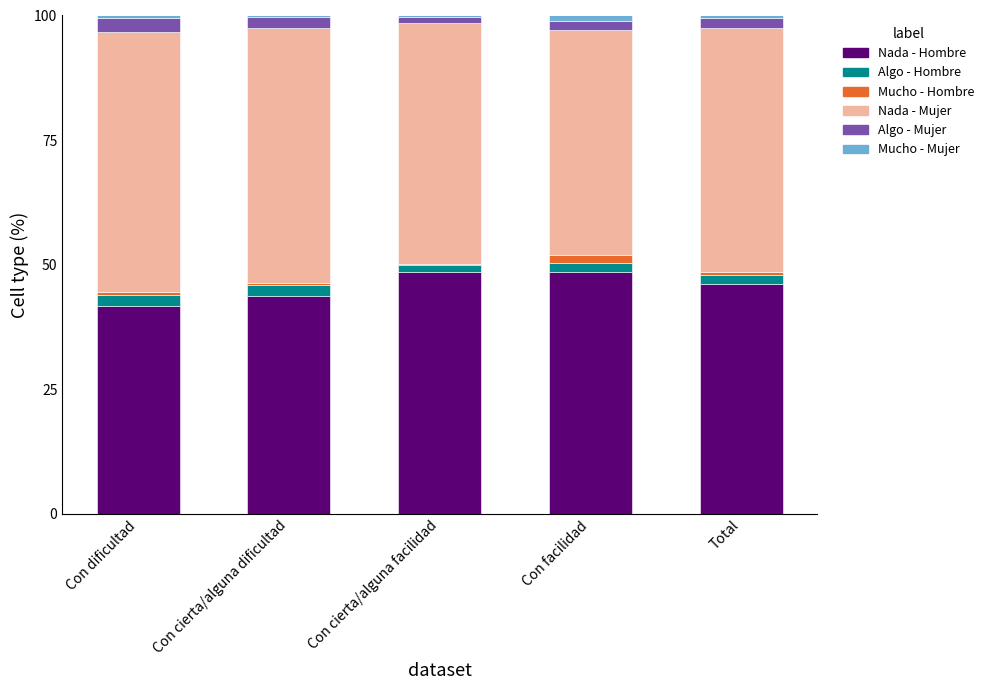

True or false: Nada - Hombre has a value of 48.5 at Con facilidad.

True